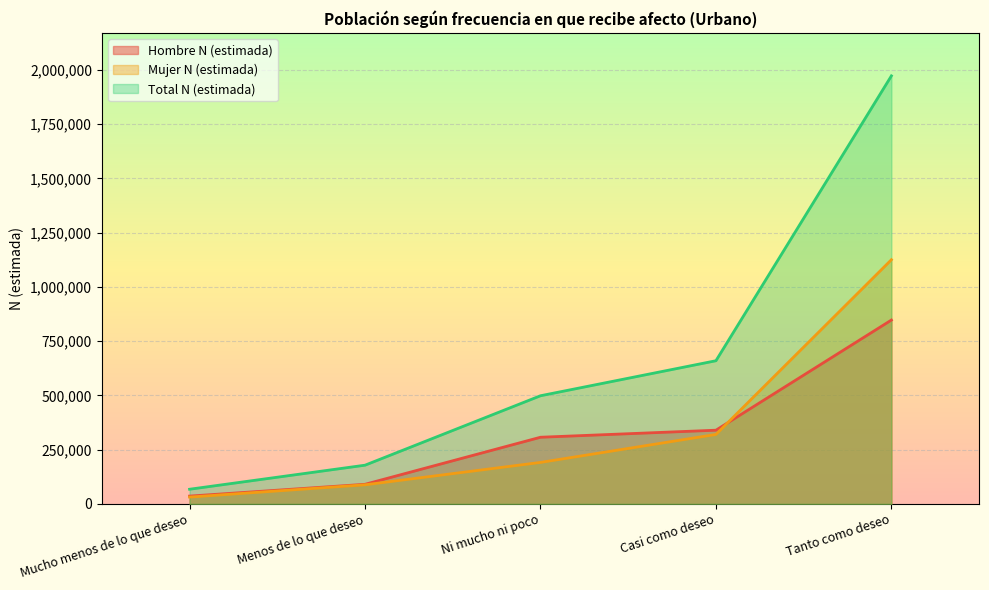

What is the difference between the Total N (estimada) values at Casi como deseo and Menos de lo que deseo?

481303